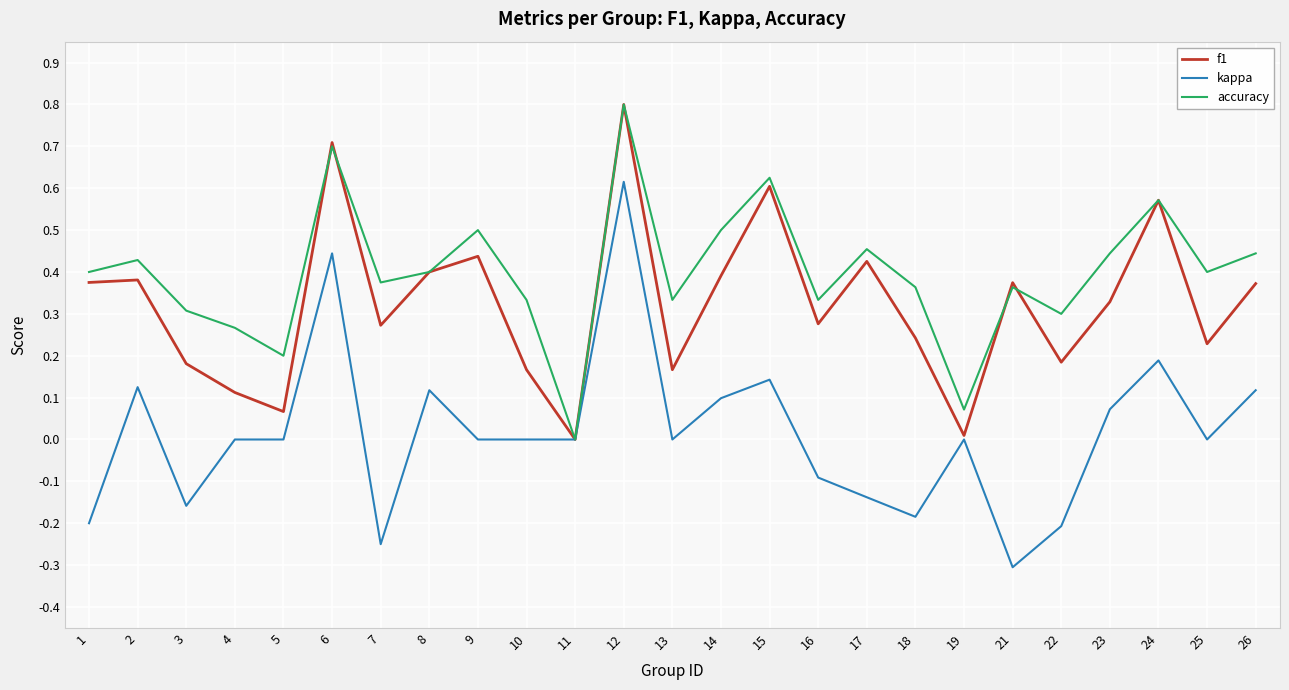

Is the value of accuracy at 4 greater than the value of f1 at 9?

No